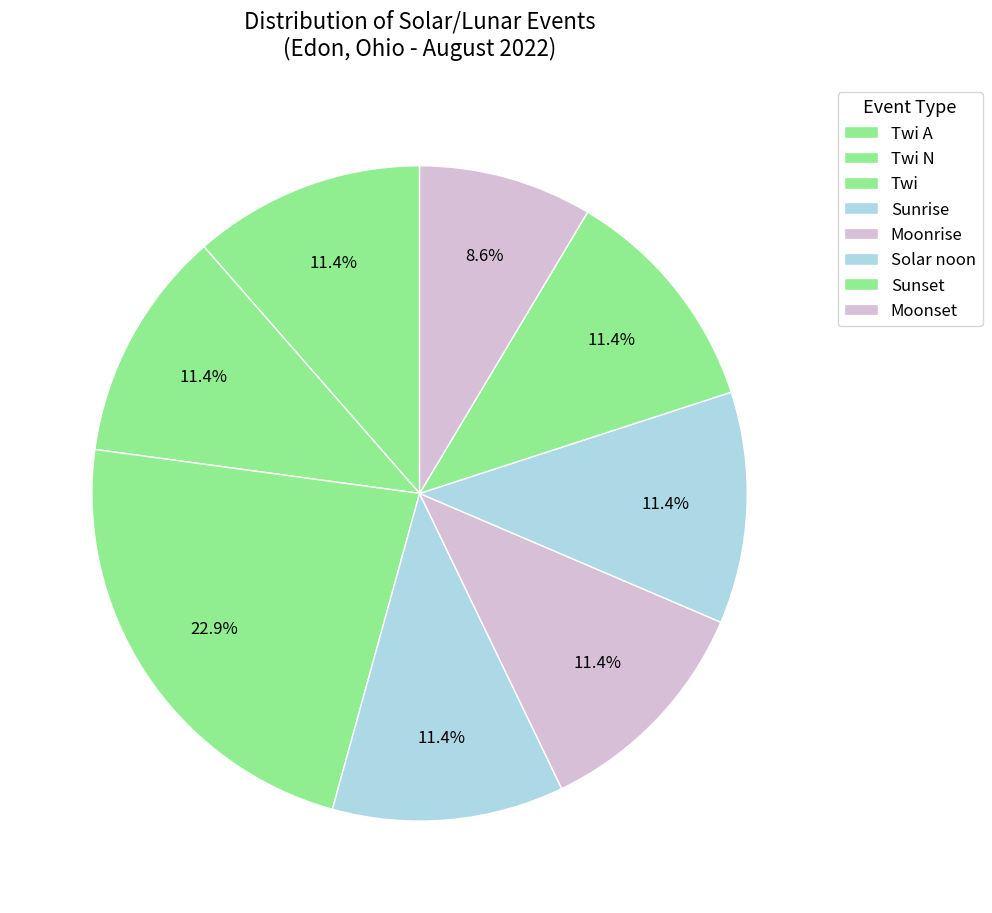

How many slices are in this pie chart?

8